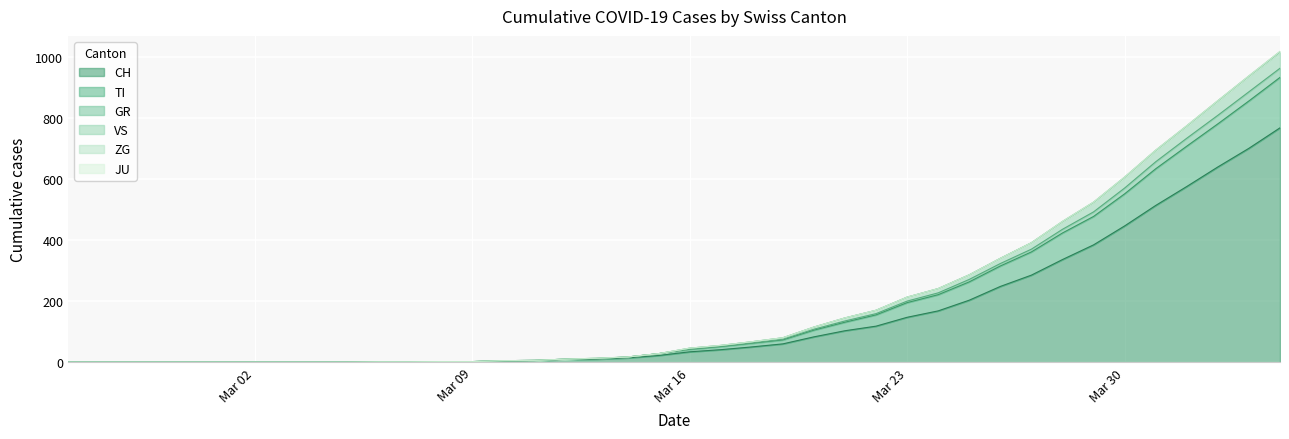

What is the maximum value for CH?

767